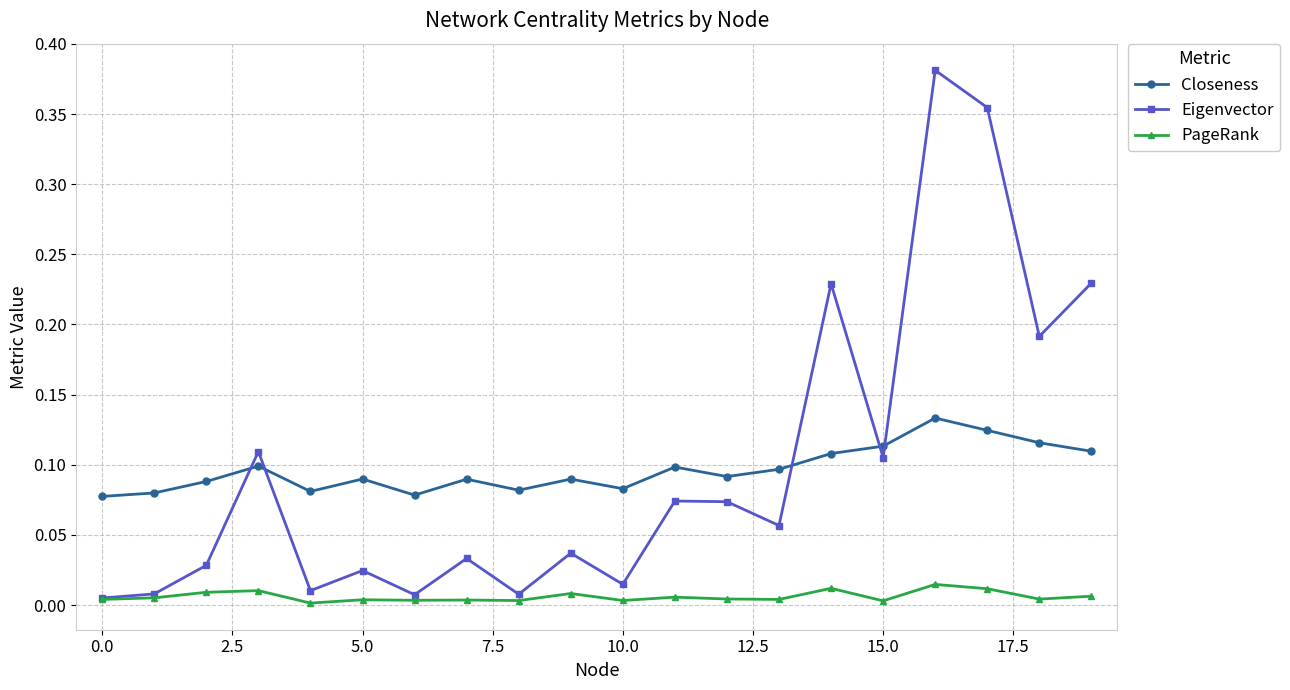

Which series ends up on top after the final intersection of Eigenvector and Closeness?

Eigenvector